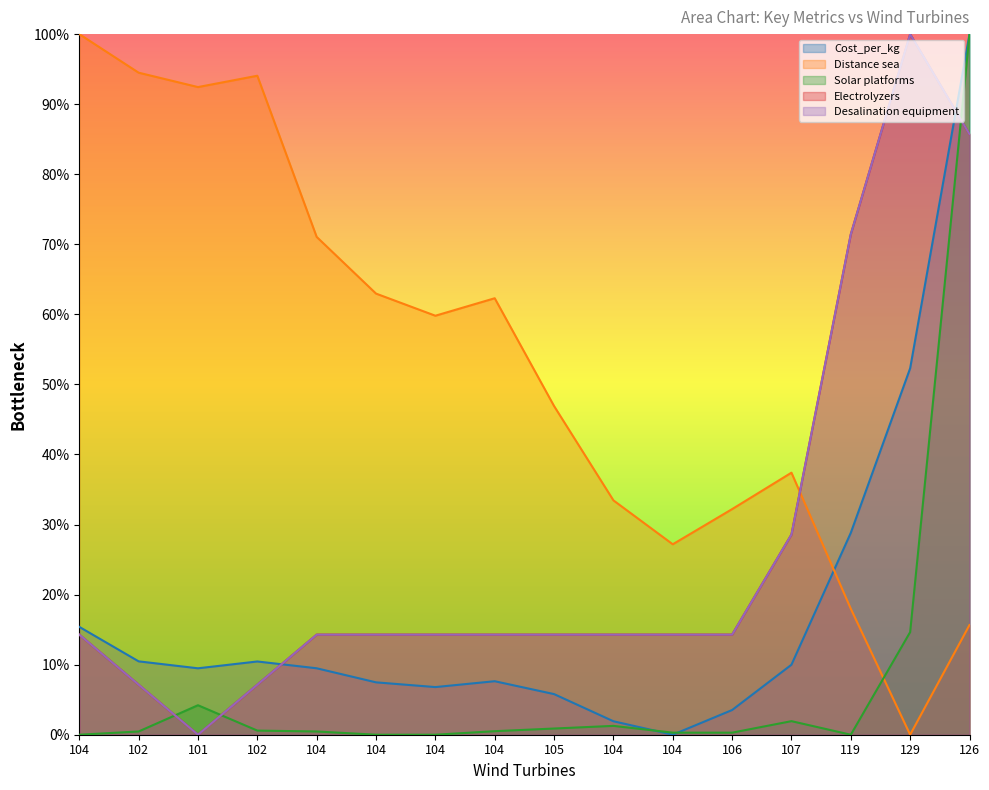

Rank the series at 104 from lowest to highest value.

Solar platforms, Electrolyzers, Desalination equipment, Cost_per_kg, Distance sea